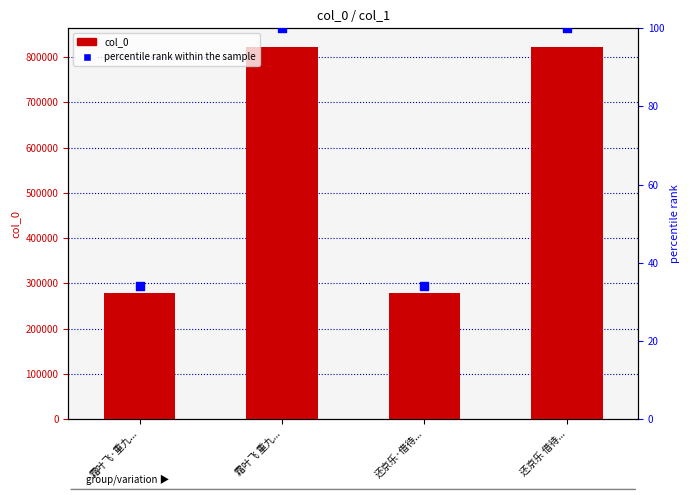

What are all the series names shown in the legend?

col_0, percentile rank within the sample